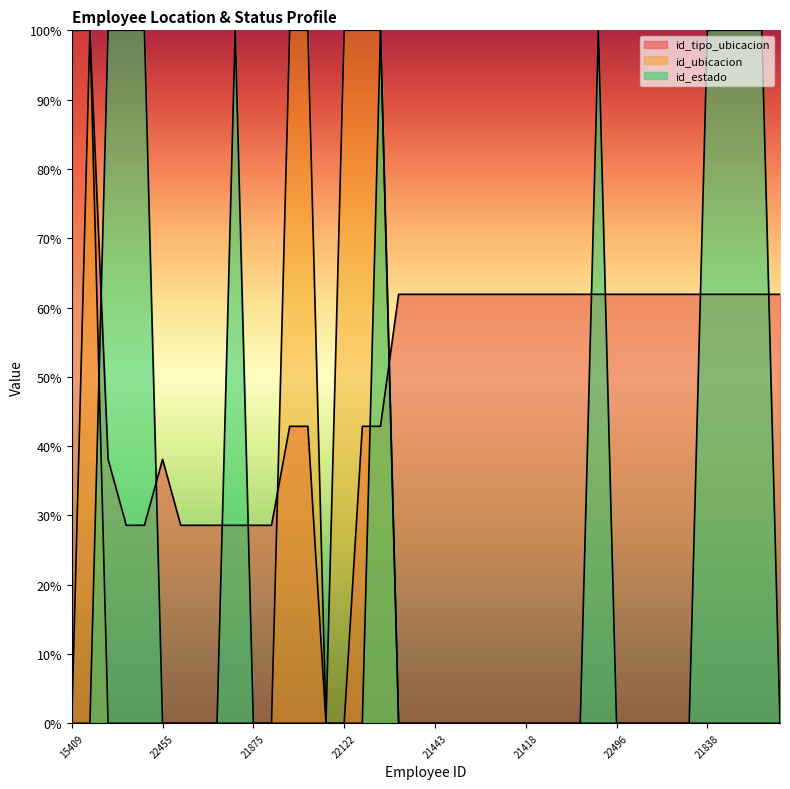

Reading left to right, what are all the values shown in this chart?

id_tipo_ubicacion: 100.0	100.0	38.1	28.6	28.6	38.1	28.6	28.6	28.6	28.6	28.6	28.6	42.9	42.9	0.0	0.0	42.9	42.9	61.9	61.9	61.9	61.9	61.9	61.9	61.9	61.9	61.9	61.9	61.9	61.9	61.9	61.9	61.9	61.9	61.9	61.9	61.9	61.9	61.9	61.9
id_ubicacion: 0.0	100.0	0.0	0.0	0.0	0.0	0.0	0.0	0.0	0.0	0.0	0.0	100.0	100.0	0.0	100.0	100.0	100.0	0.0	0.0	0.0	0.0	0.0	0.0	0.0	0.0	0.0	0.0	0.0	0.0	0.0	0.0	0.0	0.0	0.0	0.0	0.0	0.0	0.0	0.0
id_estado: 0.0	0.0	100.0	100.0	100.0	0.0	0.0	0.0	0.0	100.0	0.0	0.0	0.0	0.0	0.0	0.0	0.0	100.0	0.0	0.0	0.0	0.0	0.0	0.0	0.0	0.0	0.0	0.0	0.0	100.0	0.0	0.0	0.0	0.0	0.0	100.0	100.0	100.0	100.0	0.0